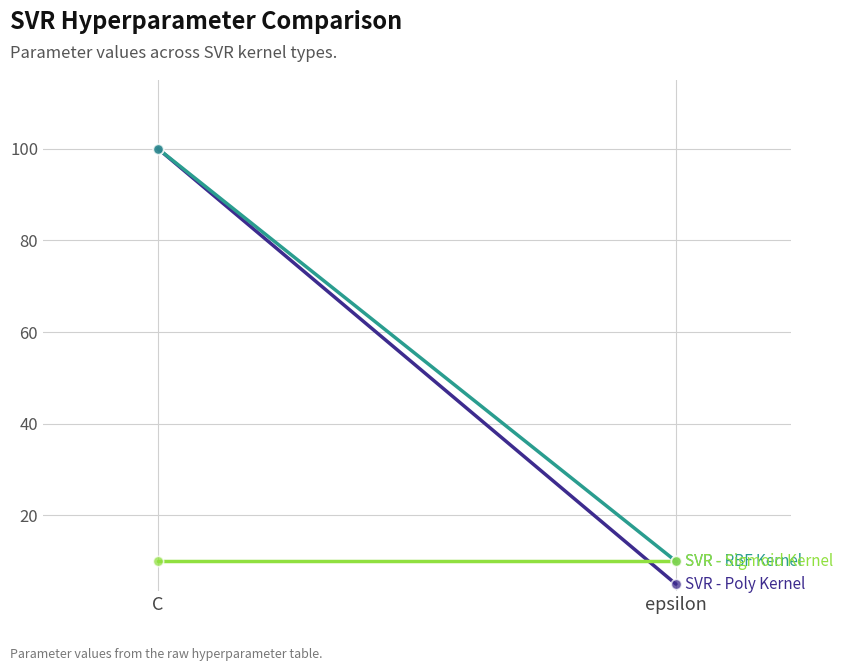

At how many categories does at least one series exceed 16?

1